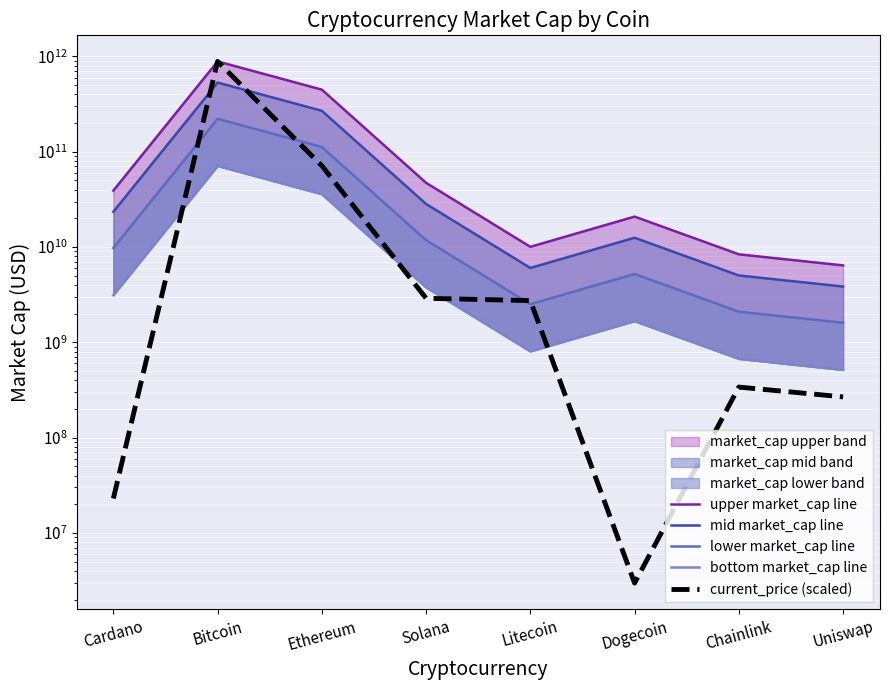

True or false: current_price (scaled) and upper market_cap line cross at least once.

False